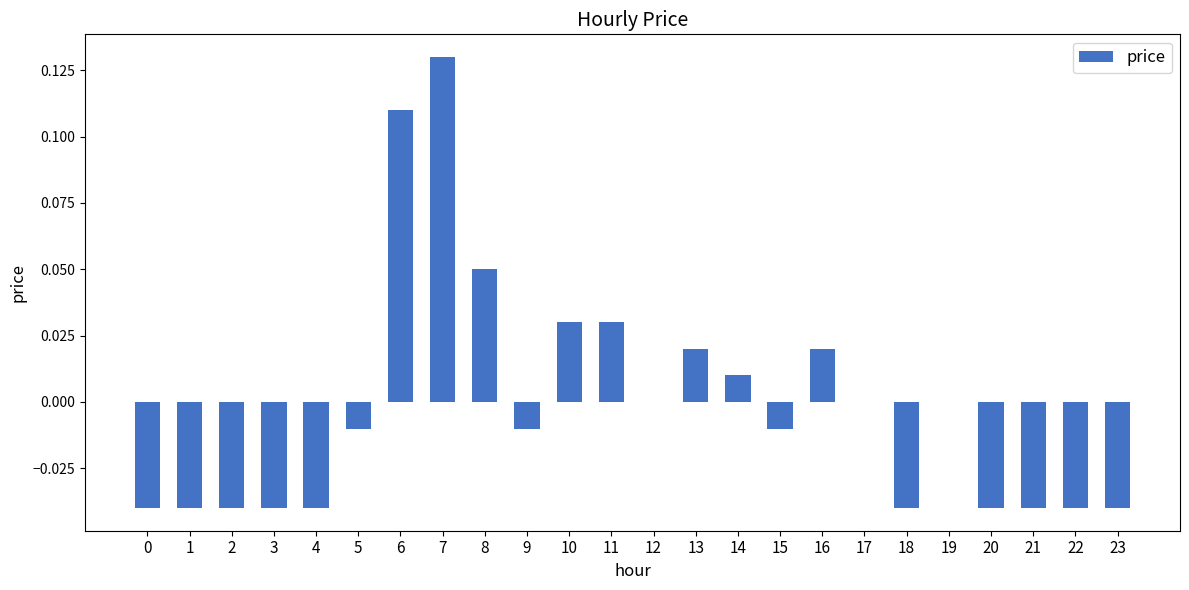

Count the number of data series in this chart.

1